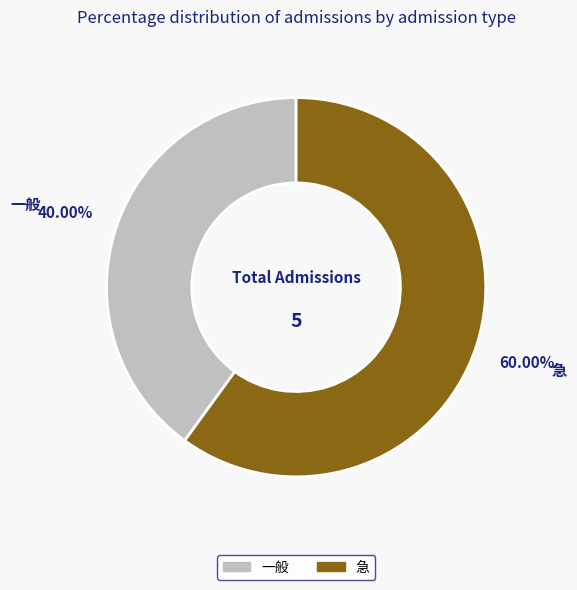

Which category has the biggest portion of the pie?

急